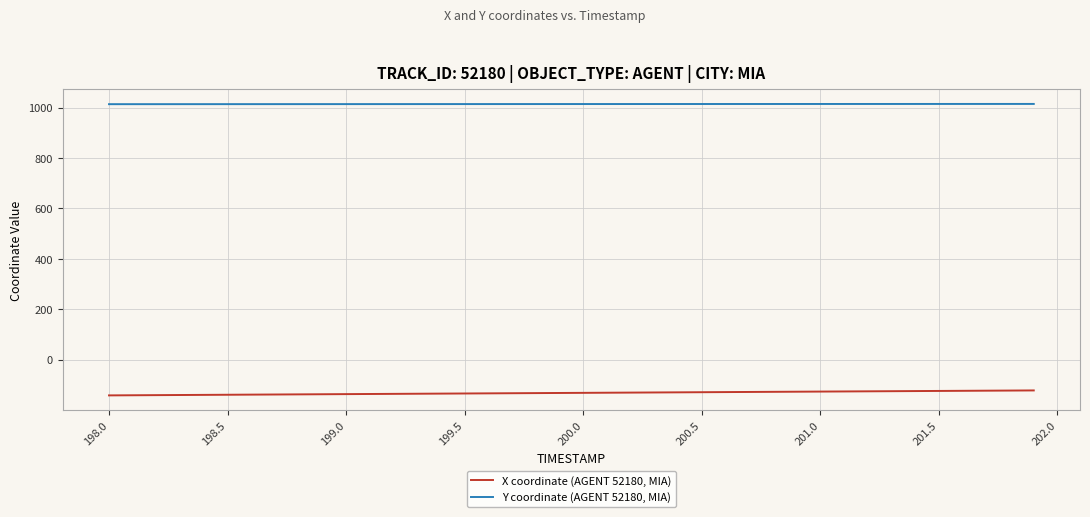

True or false: X coordinate (AGENT 52180, MIA) and Y coordinate (AGENT 52180, MIA) cross at least once.

False